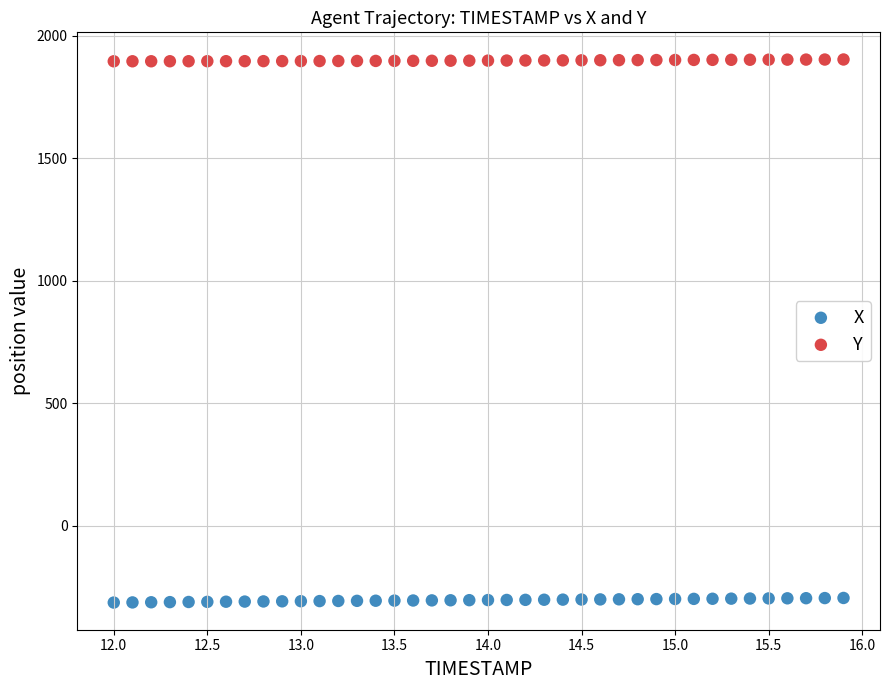

What are all the series names shown in the legend?

X, Y